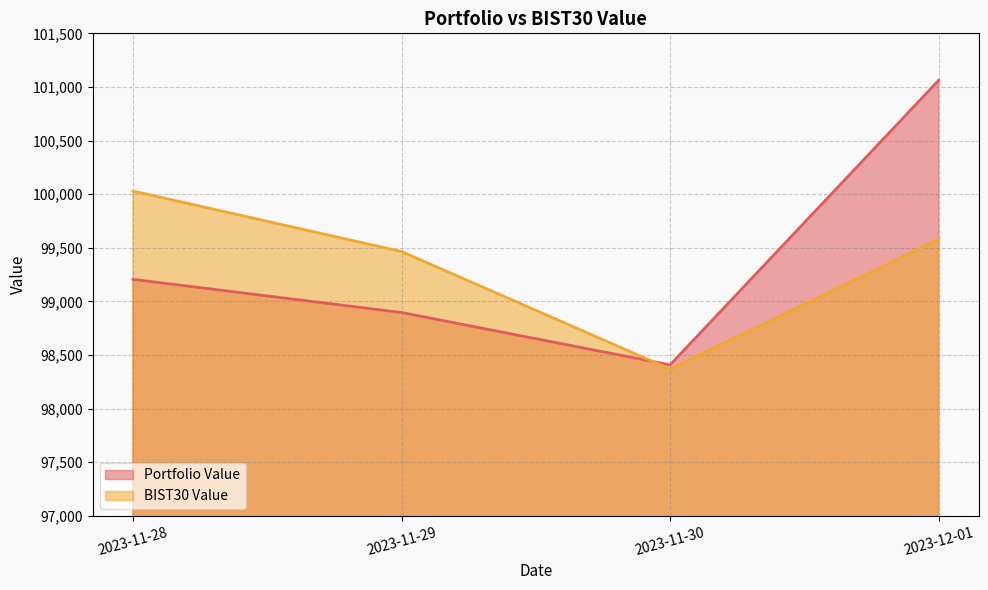

After their last crossing, which series has the higher values: Portfolio Value or BIST30 Value?

Portfolio Value